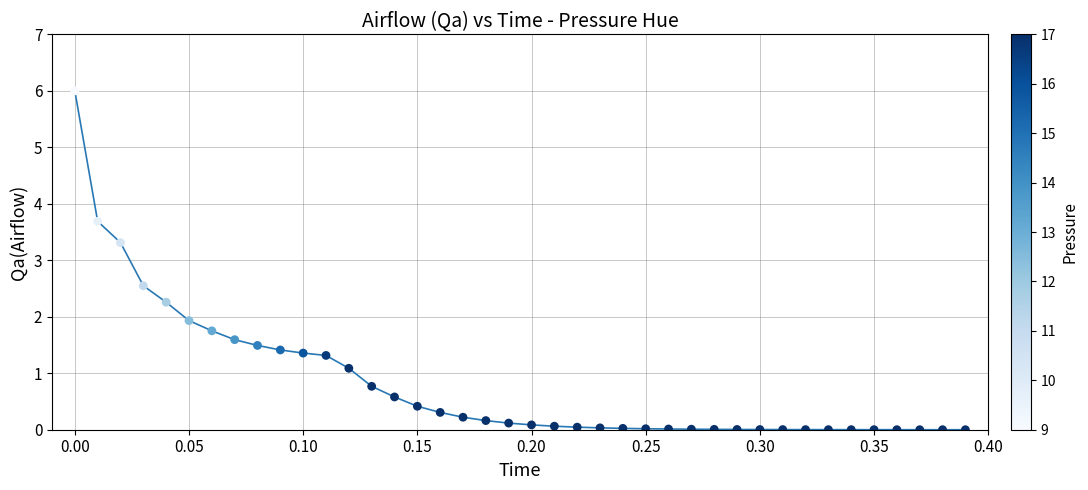

What Y value in the scatter plot is closest to 3?

3.3